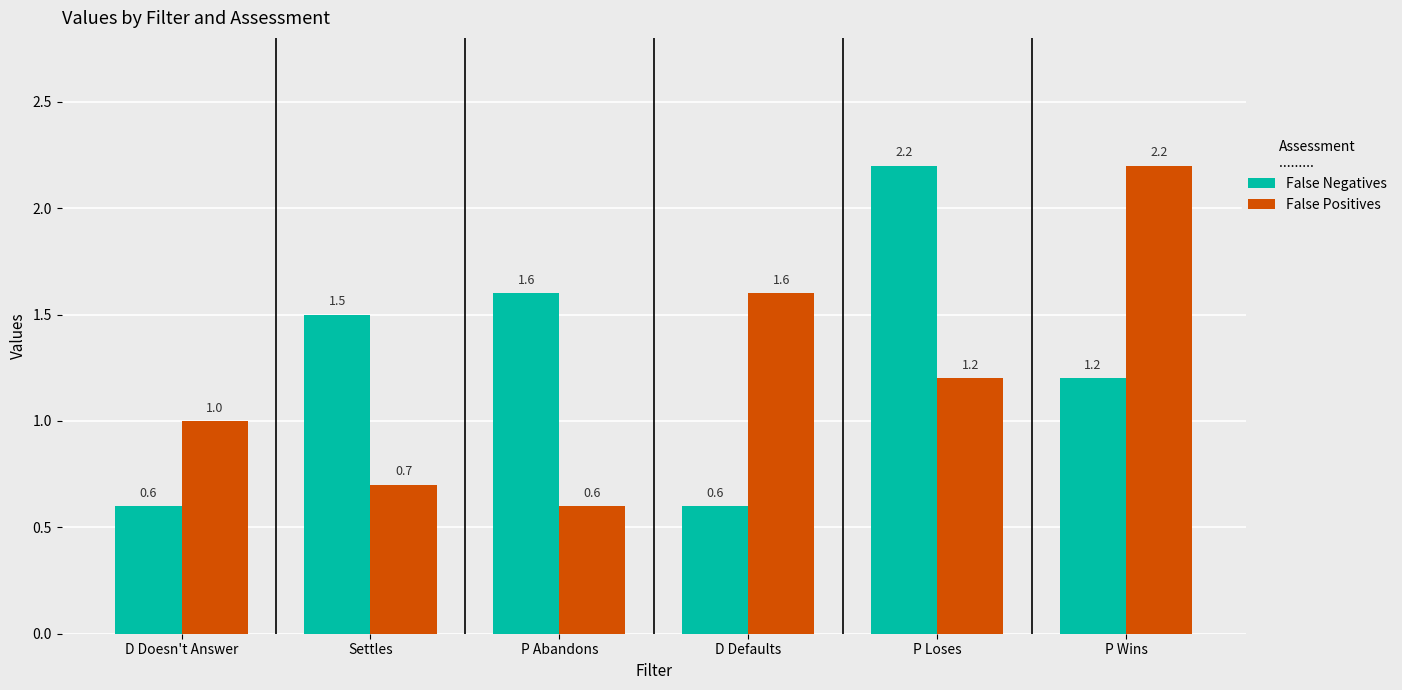

True or false: False Positives has a value of 0.7 at Settles.

True